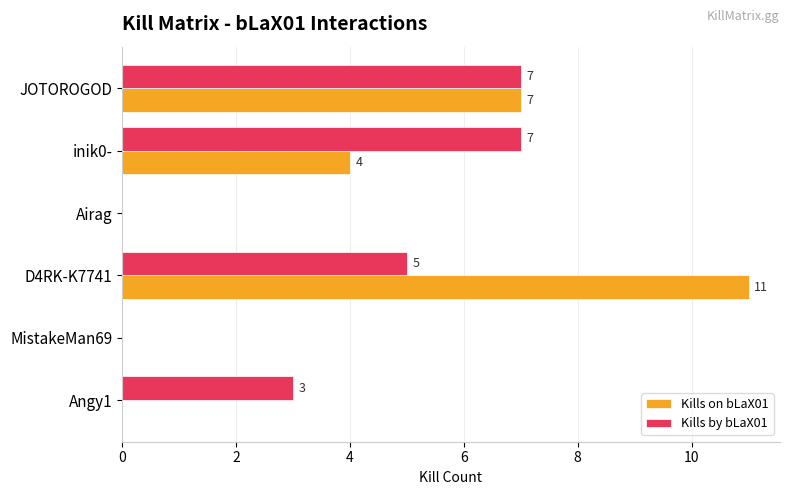

What is the greatest value displayed?

11